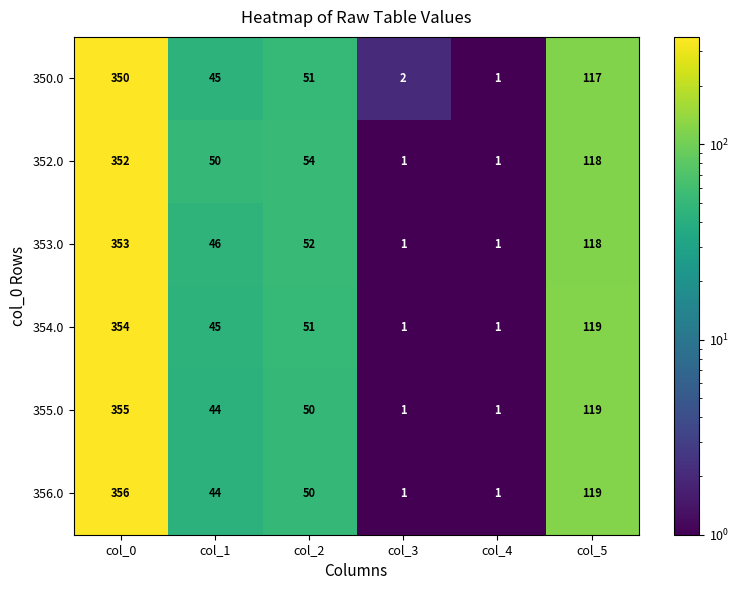

What is the highest value of the 356.0 series?

356